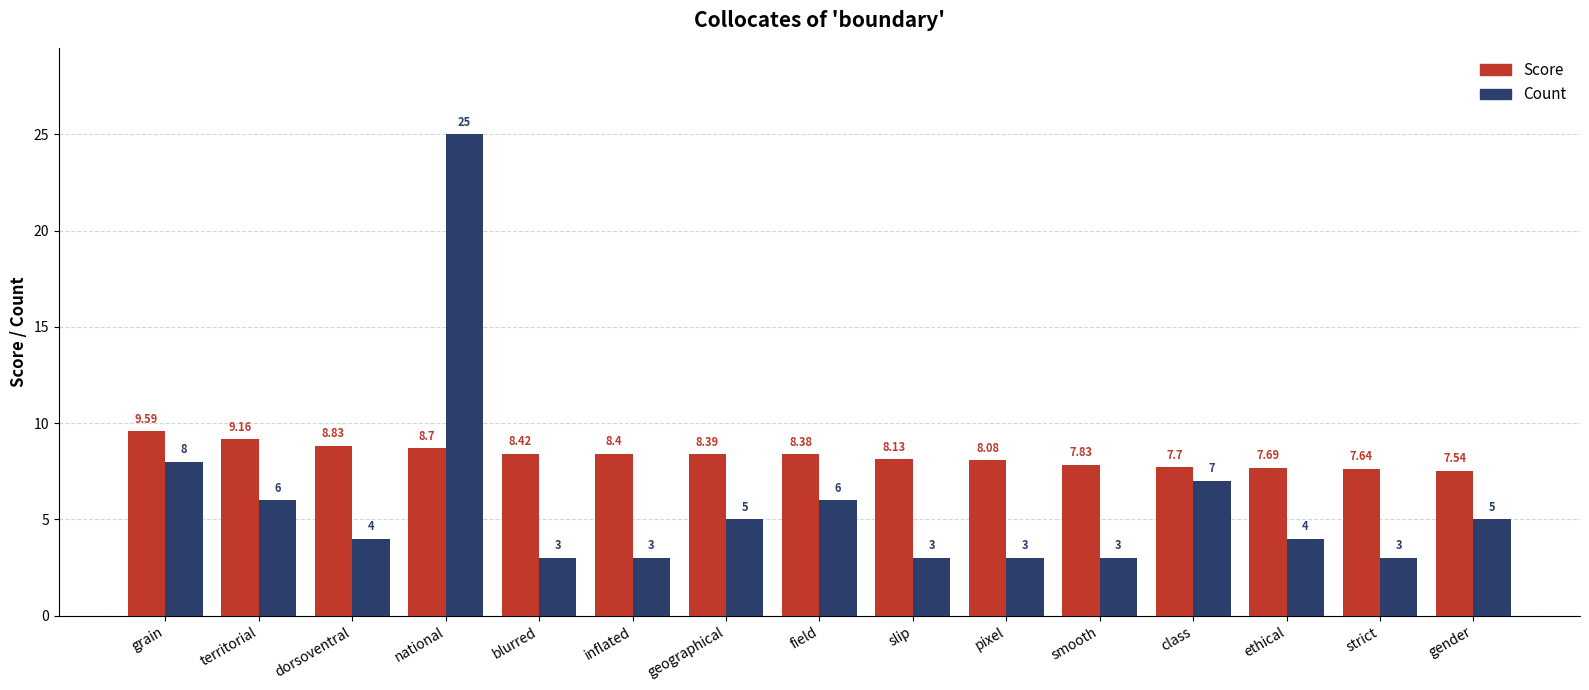

Between inflated and gender, which series saw the biggest shift?

Count